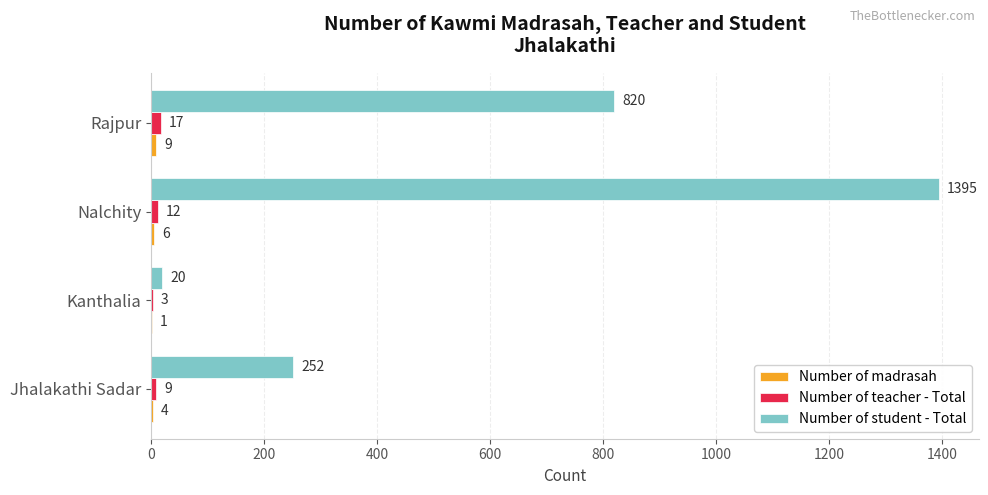

Where is Number of student - Total nearest to the value 707?

Rajpur